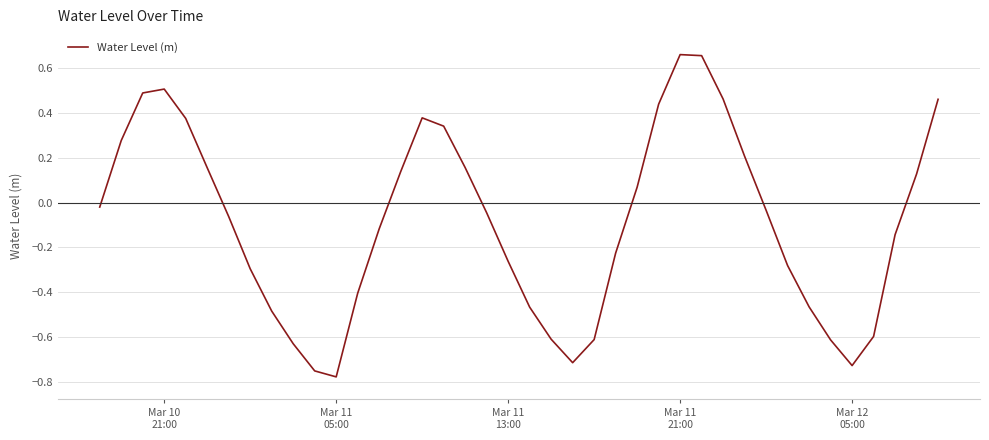

What is the difference between the maximum and minimum values?

1.4